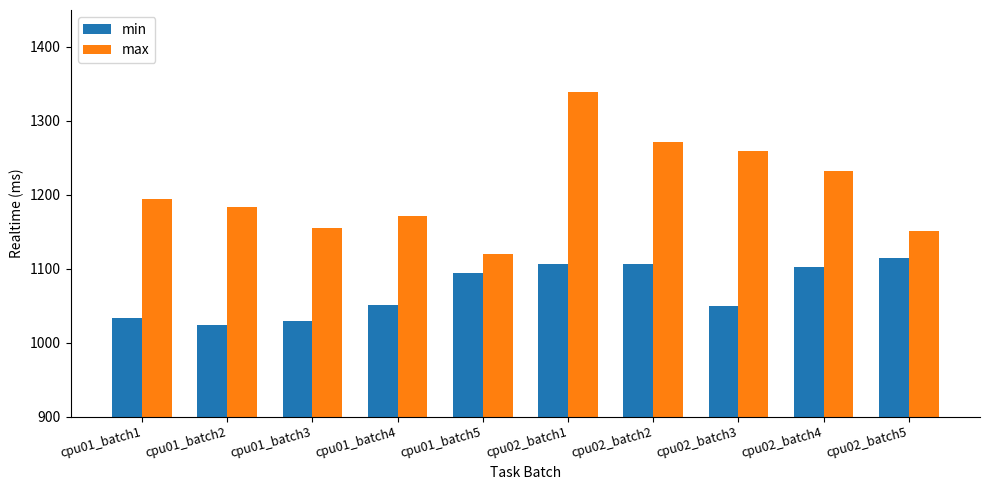

Which series has the widest spread of values?

max